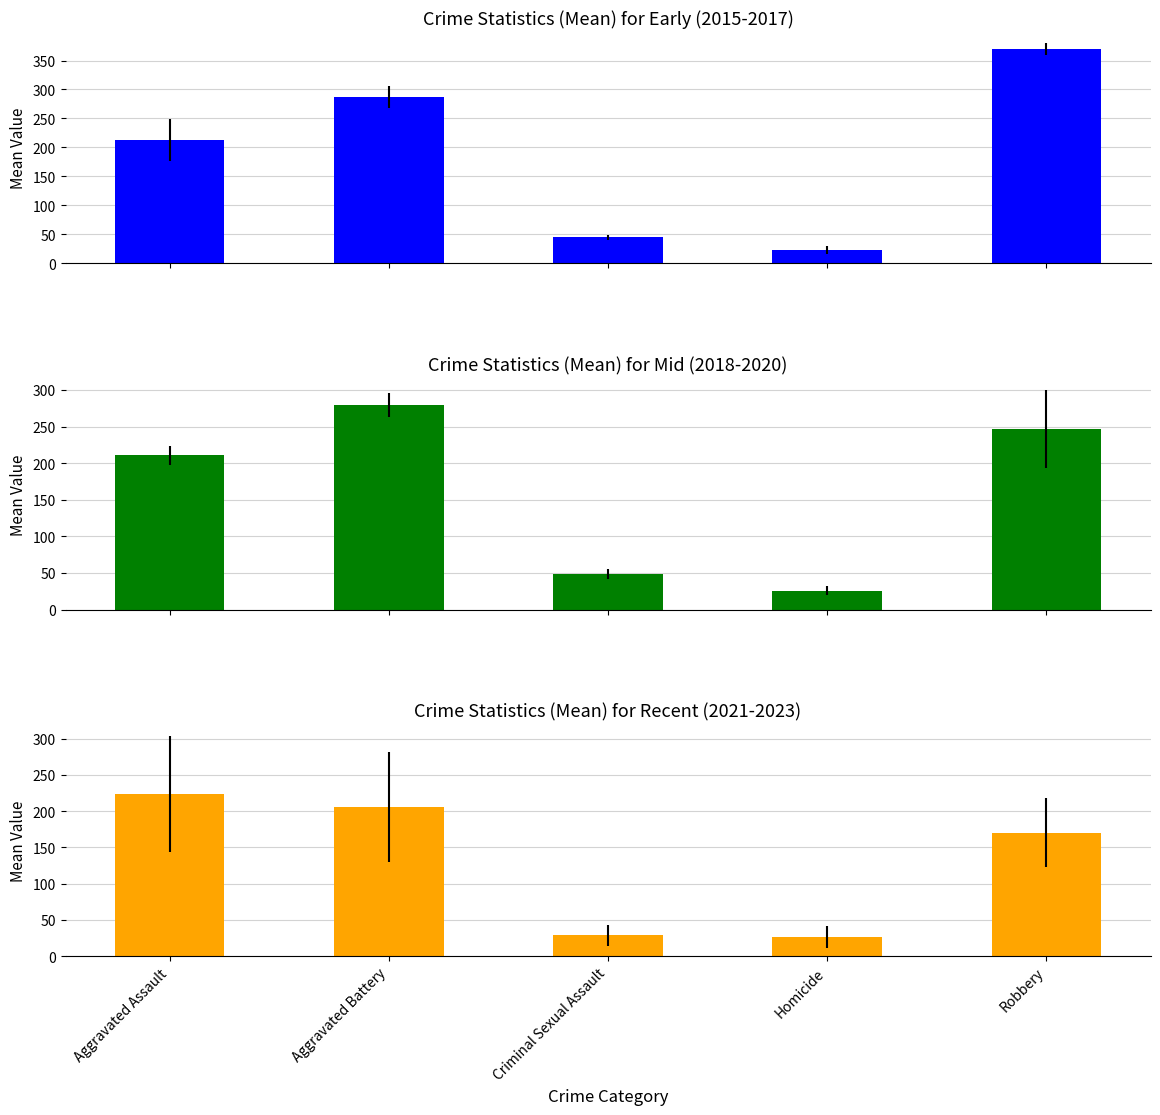

How many data points in Recent (2021-2023) are above 170?

3